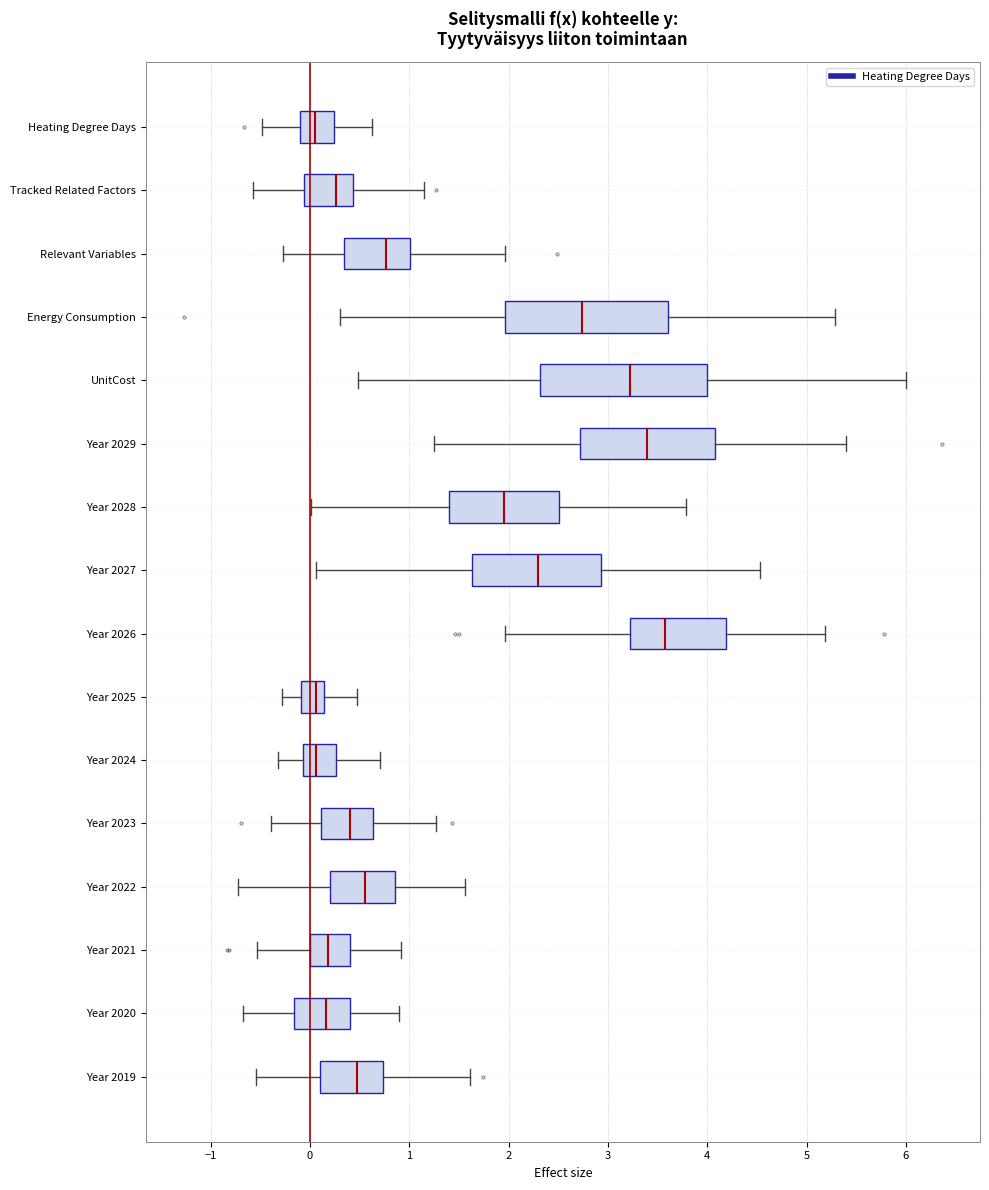

Reading bottom to top, transcribe this box plot: for each box, give where its median line is, the range the box spans, and where its two whiskers end, as read against the x-axis. The values are not printed on the chart, so give them approximately, as read against the axis.

Year 2019: median 0.5, box 0.1 to 0.7, whiskers -0.5 to 1.6
Year 2020: median 0.2, box -0.2 to 0.4, whiskers -0.7 to 0.9
Year 2021: median 0.2, box 0.0 to 0.4, whiskers -0.5 to 0.9
Year 2022: median 0.6, box 0.2 to 0.9, whiskers -0.7 to 1.6
Year 2023: median 0.4, box 0.1 to 0.6, whiskers -0.4 to 1.3
Year 2024: median 0.1, box -0.1 to 0.3, whiskers -0.3 to 0.7
Year 2025: median 0.1 (inside the box), box -0.1 to 0.1, whiskers -0.3 to 0.5
Year 2026: median 3.6, box 3.2 to 4.2, whiskers 2.0 to 5.2
Year 2027: median 2.3, box 1.6 to 2.9, whiskers 0.1 to 4.5
Year 2028: median 1.9, box 1.4 to 2.5, whiskers 0.0 to 3.8
Year 2029: median 3.4, box 2.7 to 4.1, whiskers 1.3 to 5.4
UnitCost: median 3.2, box 2.3 to 4.0, whiskers 0.5 to 6.0
Energy Consumption: median 2.7, box 2.0 to 3.6, whiskers 0.3 to 5.3
Relevant Variables: median 0.8, box 0.3 to 1.0, whiskers -0.3 to 2.0
Tracked Related Factors: median 0.3, box -0.1 to 0.4, whiskers -0.6 to 1.1
Heating Degree Days: median 0.1, box -0.1 to 0.2, whiskers -0.5 to 0.6